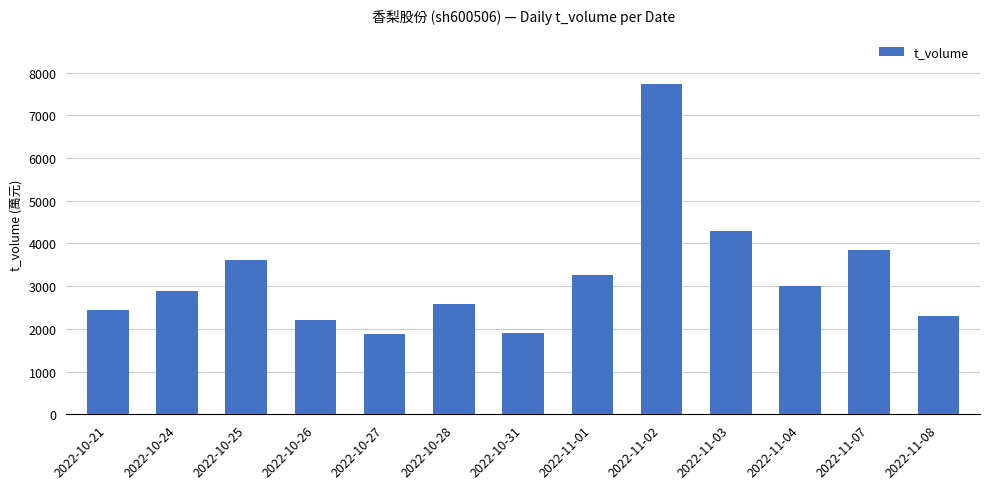

Which has a higher value, 2022-11-07 or 2022-11-08?

2022-11-07